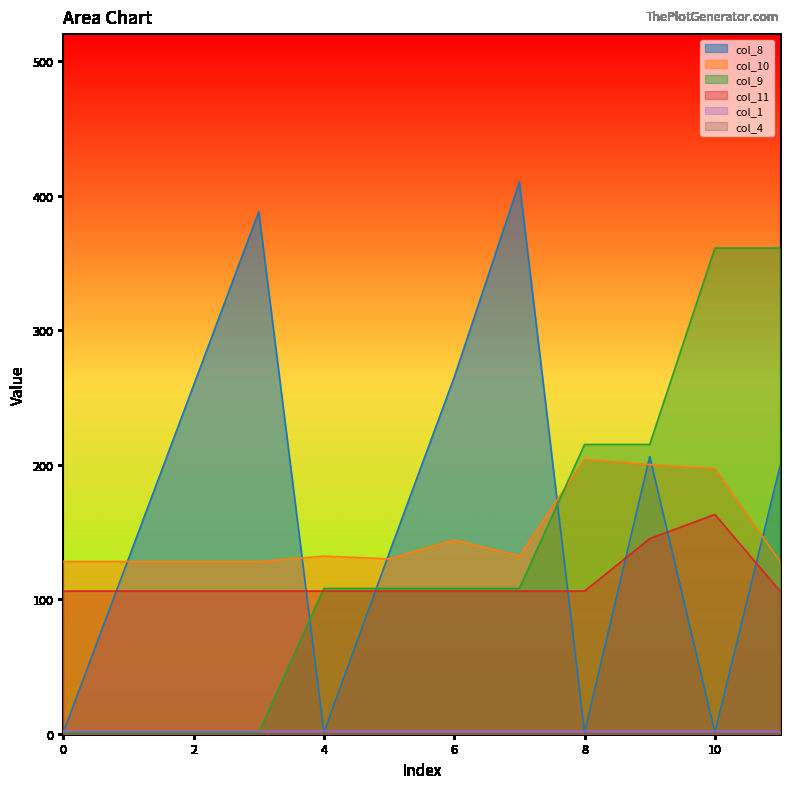

Which series has the widest spread of values?

col_8